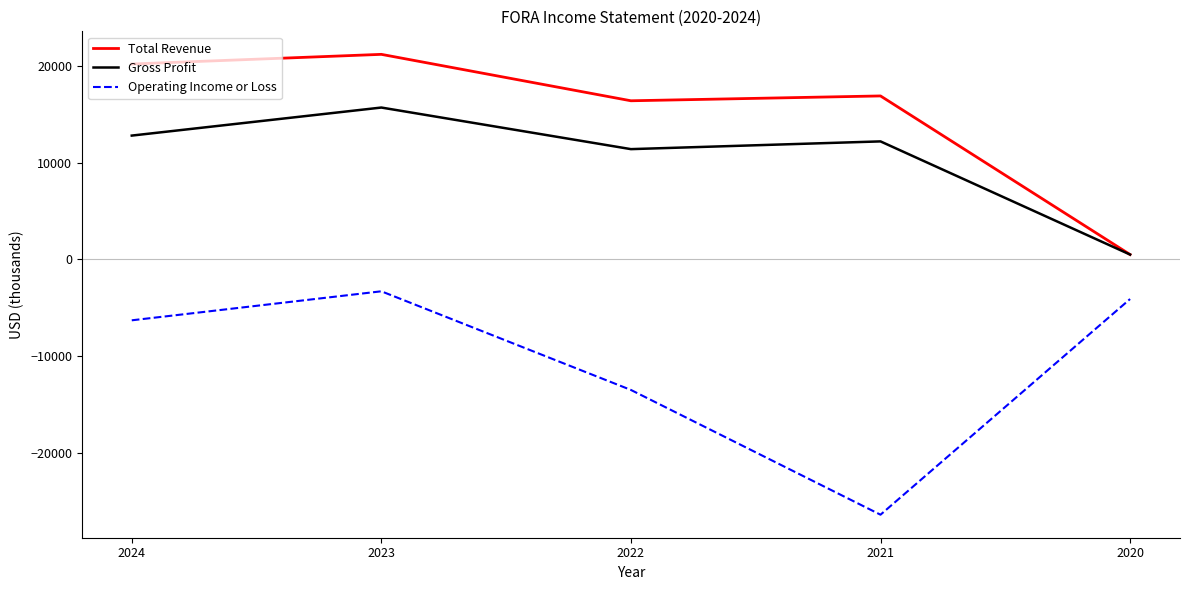

At which category is the sum across all series the highest?

2023